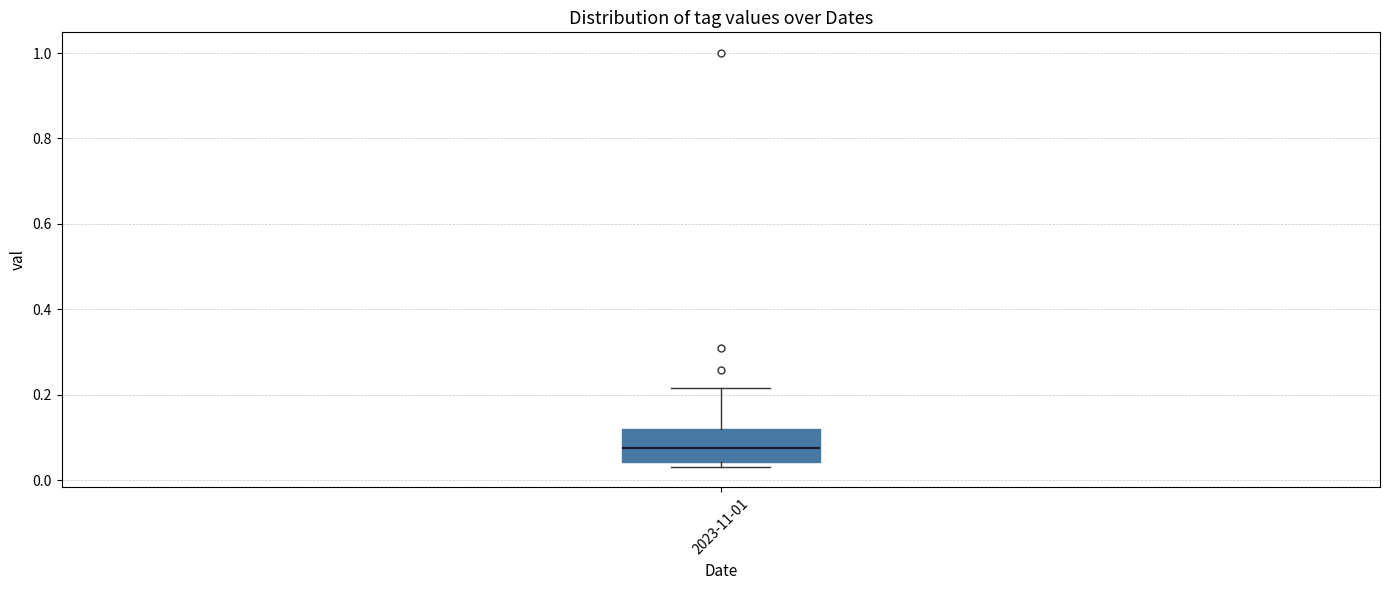

Transcribe this box plot: give where the median line is, the range the box spans, and where the two whiskers end, as read against the y-axis. The values are not printed on the chart, so give them approximately, as read against the axis.

median 0.08, box 0.04 to 0.12, whiskers 0.04 (just below the box's lower edge) to 0.22